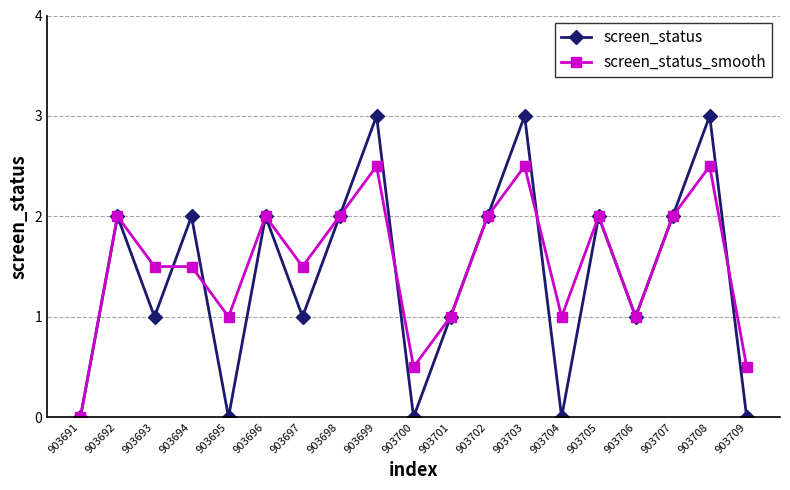

Where is the first local minimum for screen_status?

903693